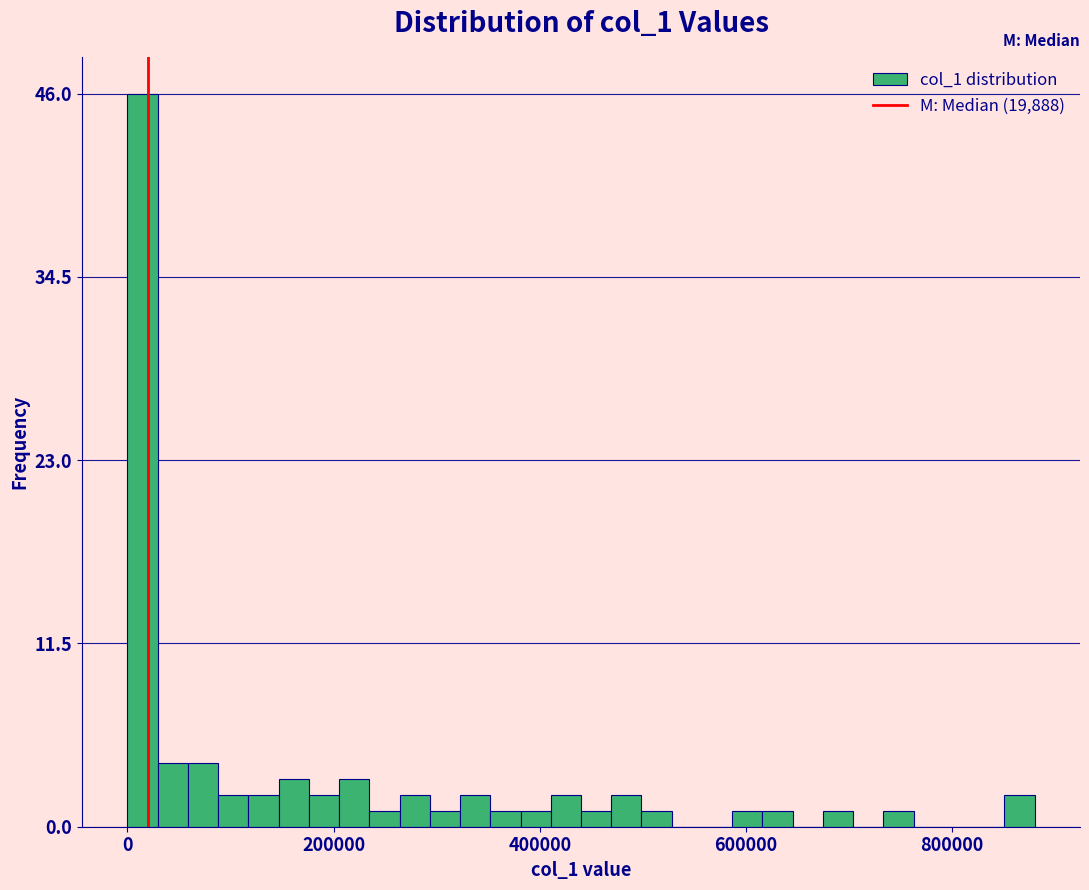

Read against the x-axis, roughly where is the centre of the tallest bar?

20000